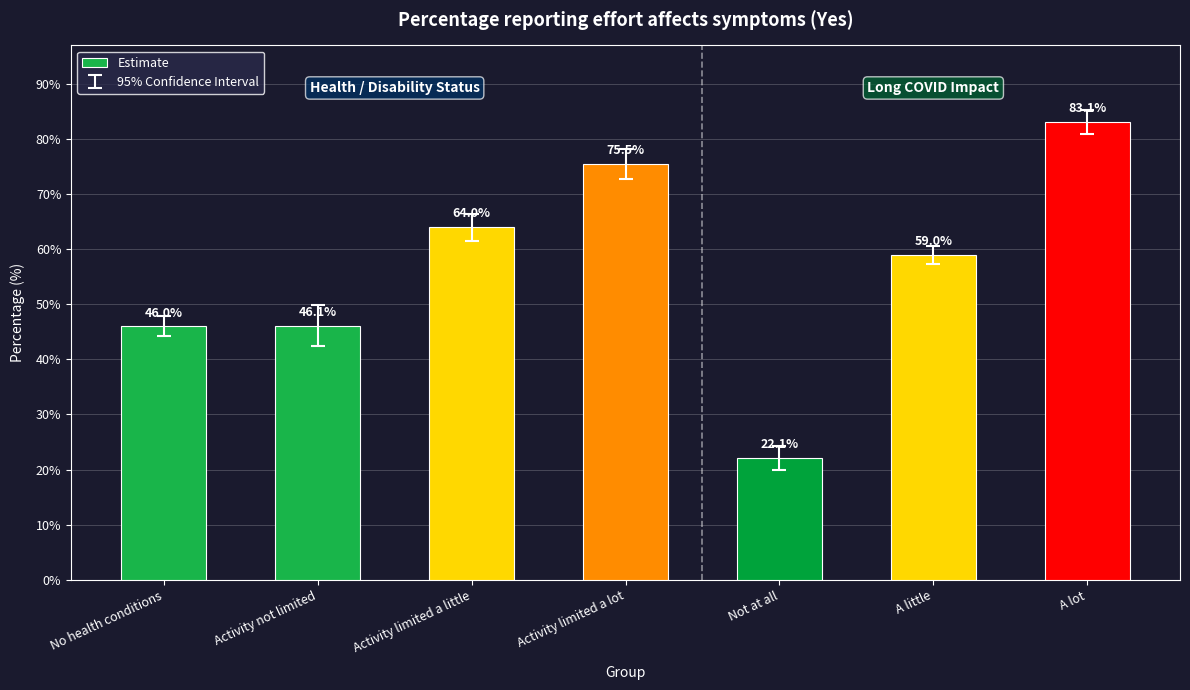

The chart shows a value of 22.1 at Not at all. True or false?

True